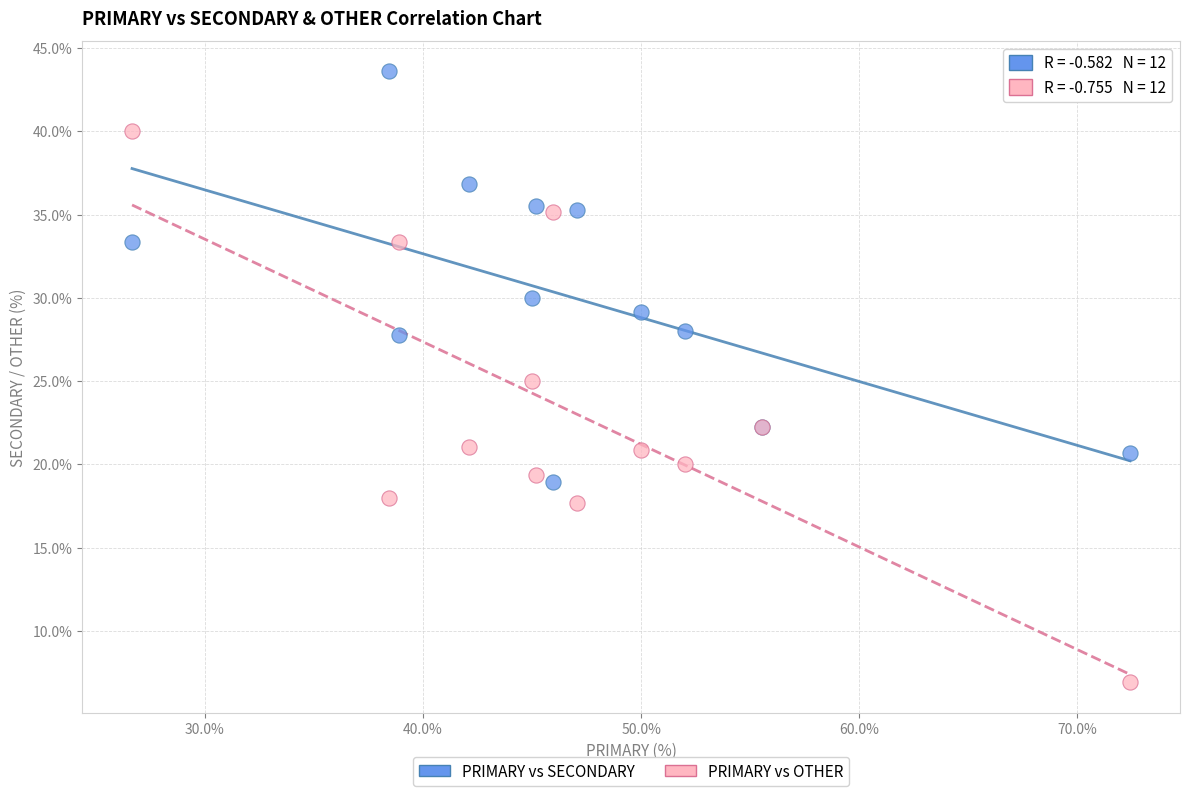

Which series reaches the minimum Y coordinate?

PRIMARY vs OTHER